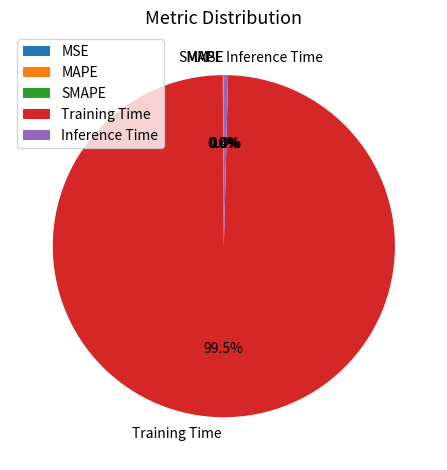

Between Training Time and Inference Time, which is larger?

Training Time